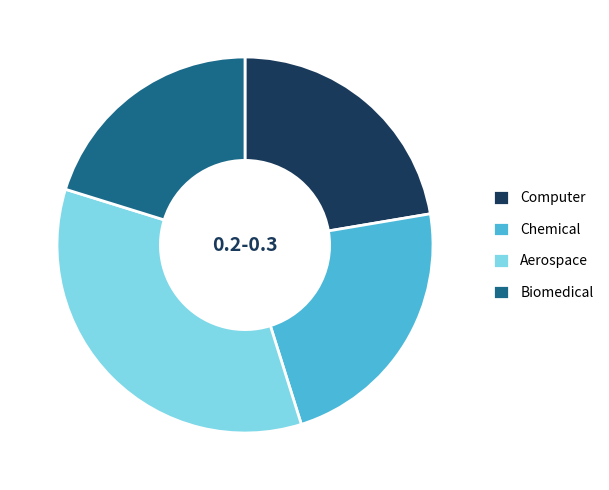

Combined, do Chemical and Biomedical account for over 50%?

No